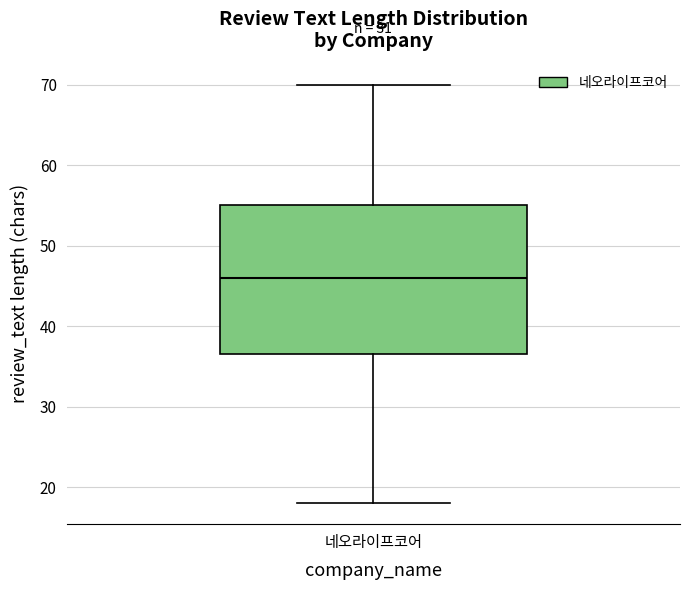

Where does the lower whisker of the box for 네오라이프코어 end on the y-axis? The values are not printed on the chart, so give them approximately, as read against the axis.

18